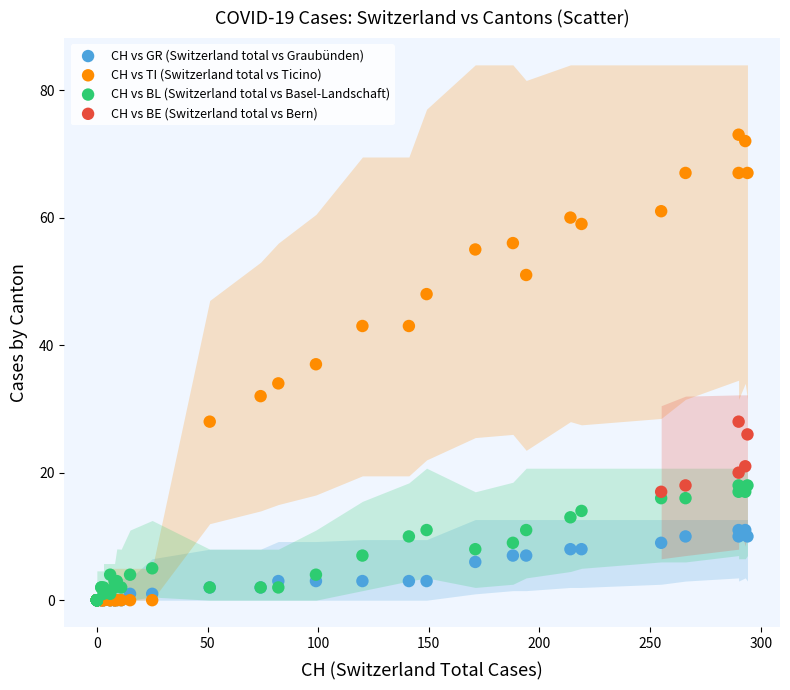

Which series has the largest Y range (max minus min)?

CH vs TI (Switzerland total vs Ticino)